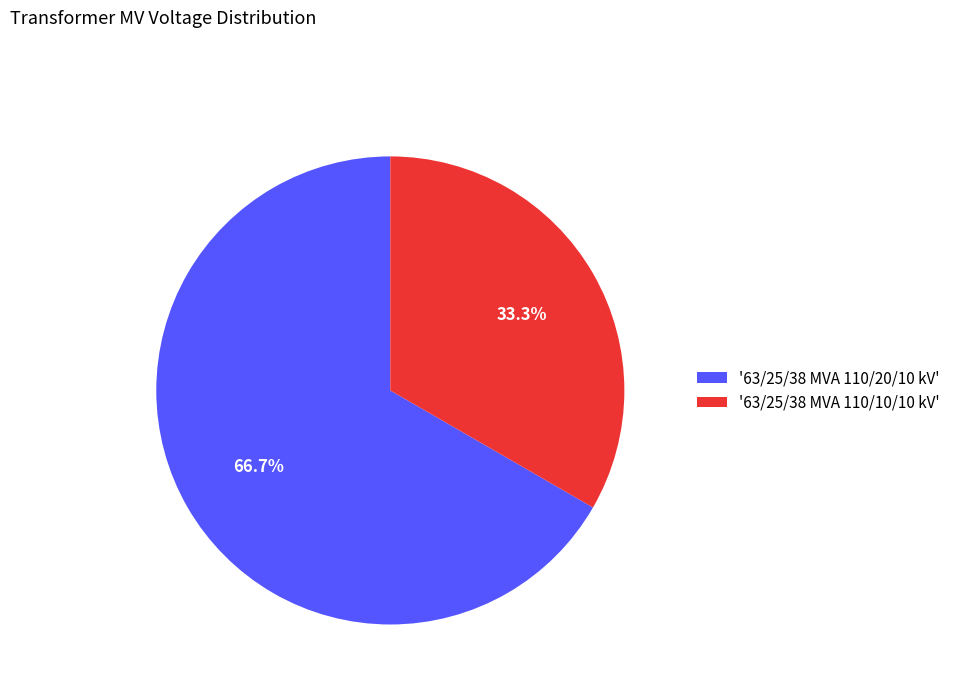

Is there any slice that represents more than half of the pie?

Yes